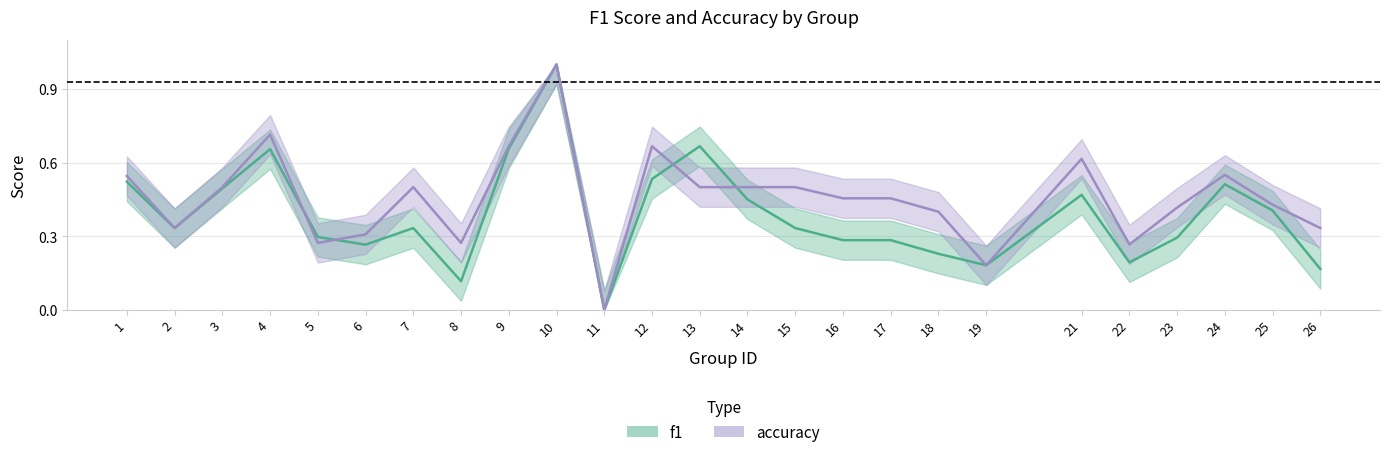

Which series has the widest spread of values?

f1